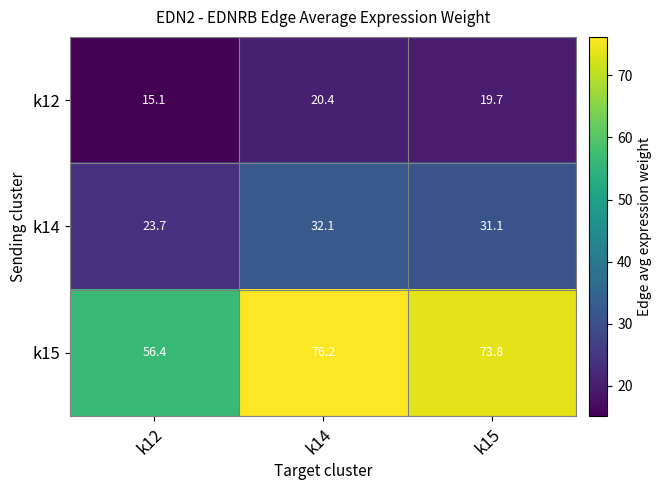

What is the difference between the maximum and minimum values in the k12 series?

5.3